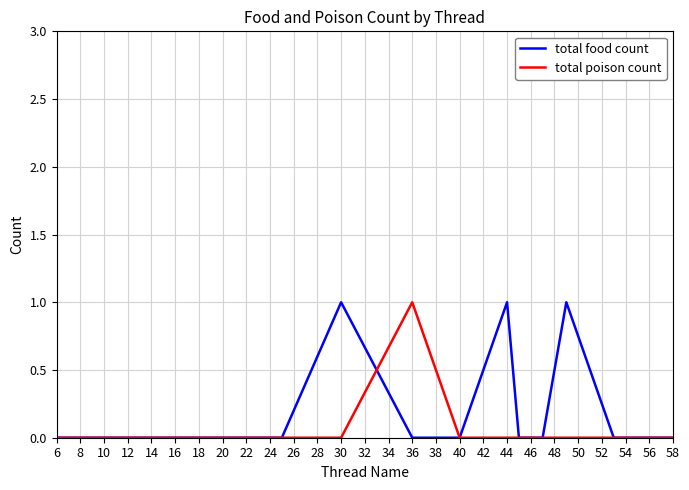

The value of total poison count at 58 is 1. True or false?

False